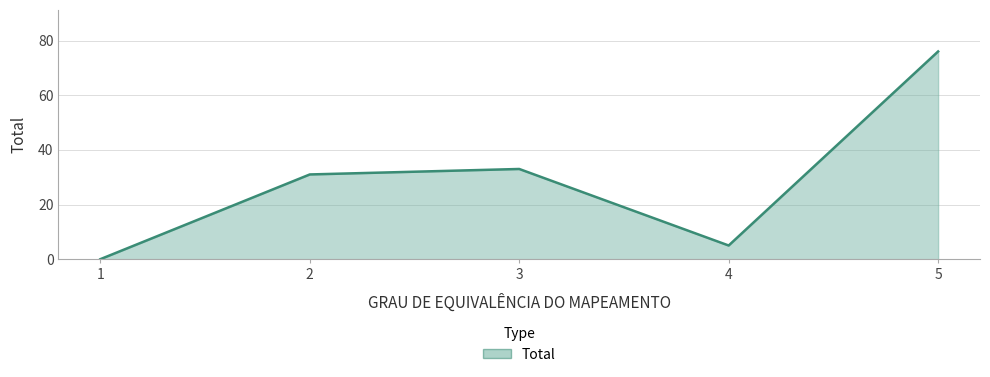

List the labels in order of value, smallest first.

1, 4, 2, 3, 5